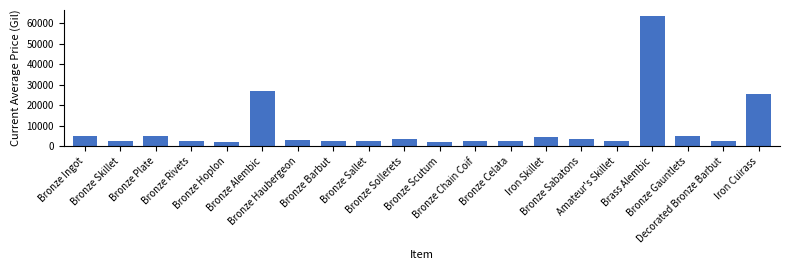

What is the smallest value displayed?

2226.0